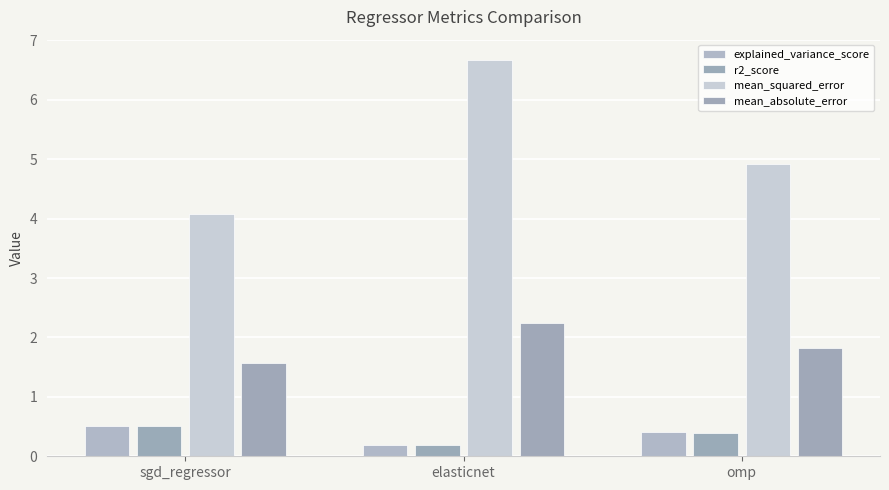

What is the difference between the highest and lowest values at sgd_regressor?

3.6